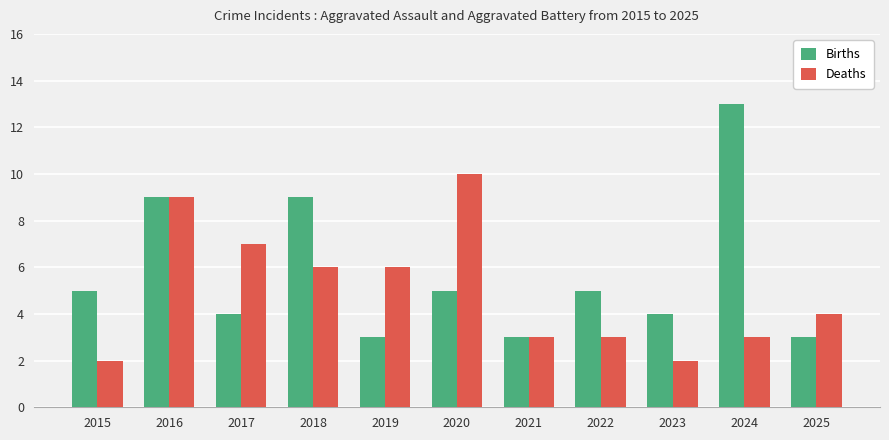

What is the sum of the Births values at 2019 and 2025?

6